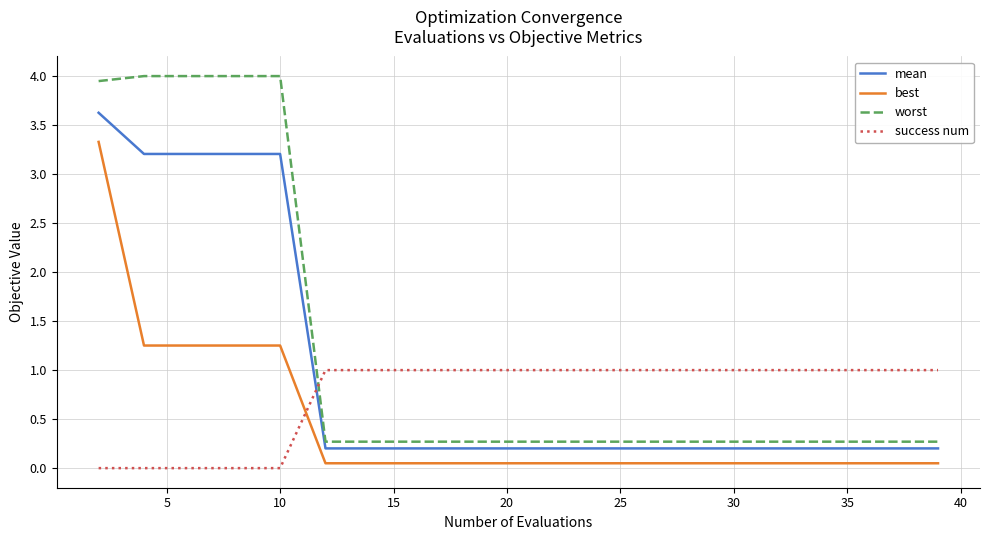

List the series in order of their overall mean, highest first.

worst, mean, success num, best